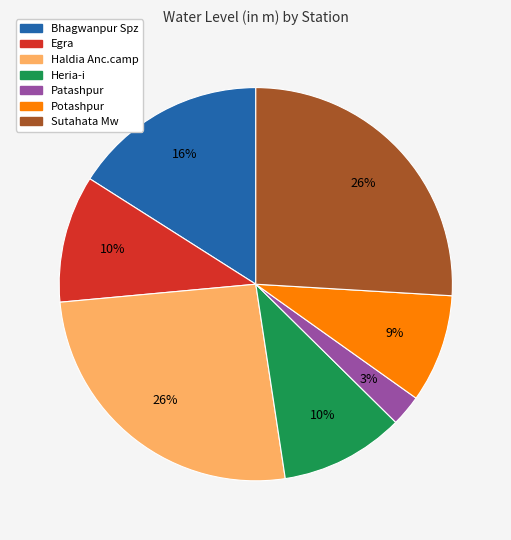

To the nearest percent, what is the average slice percentage?

14%